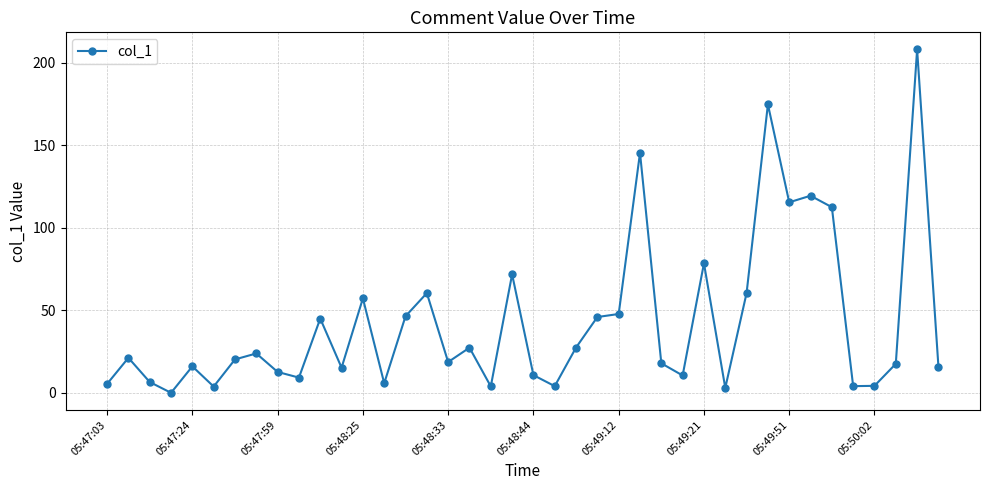

True or false: the data has more than 1 interior local peaks.

True